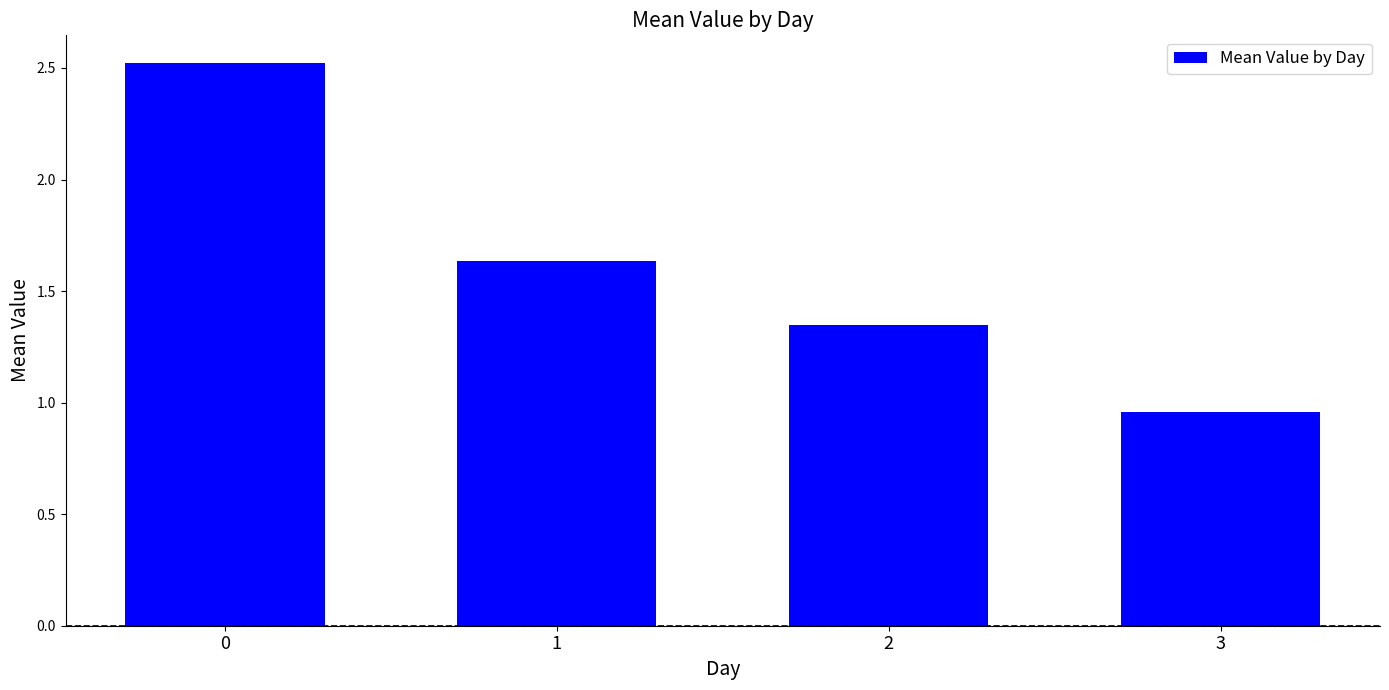

What is the sum of the values at 1 and 2?

3.0